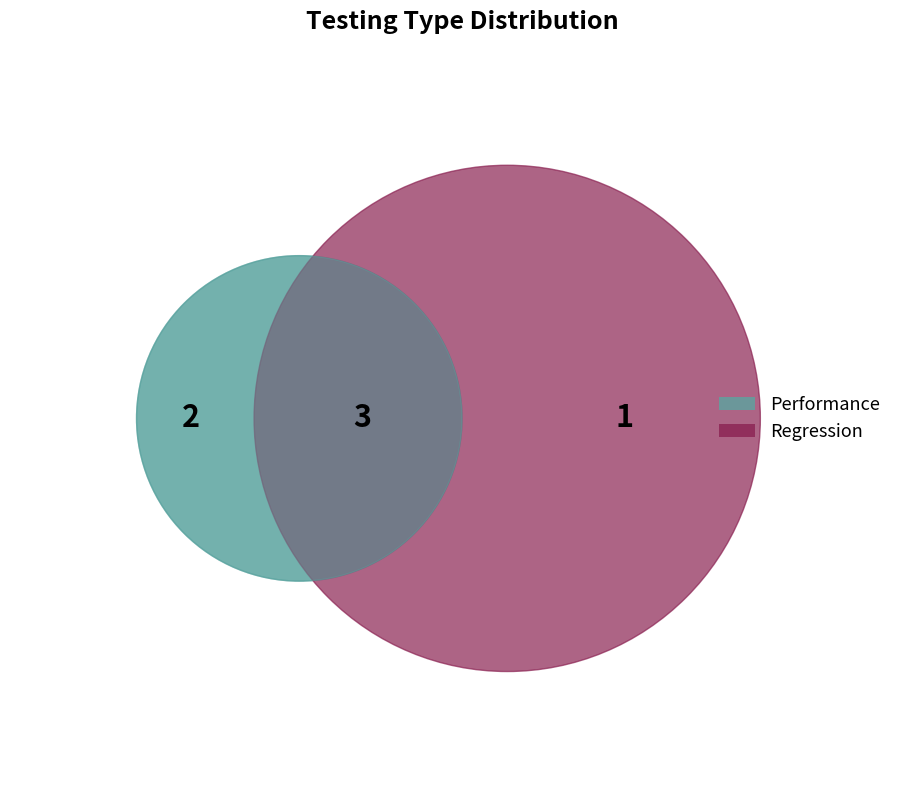

Count the number of slices in the pie.

2